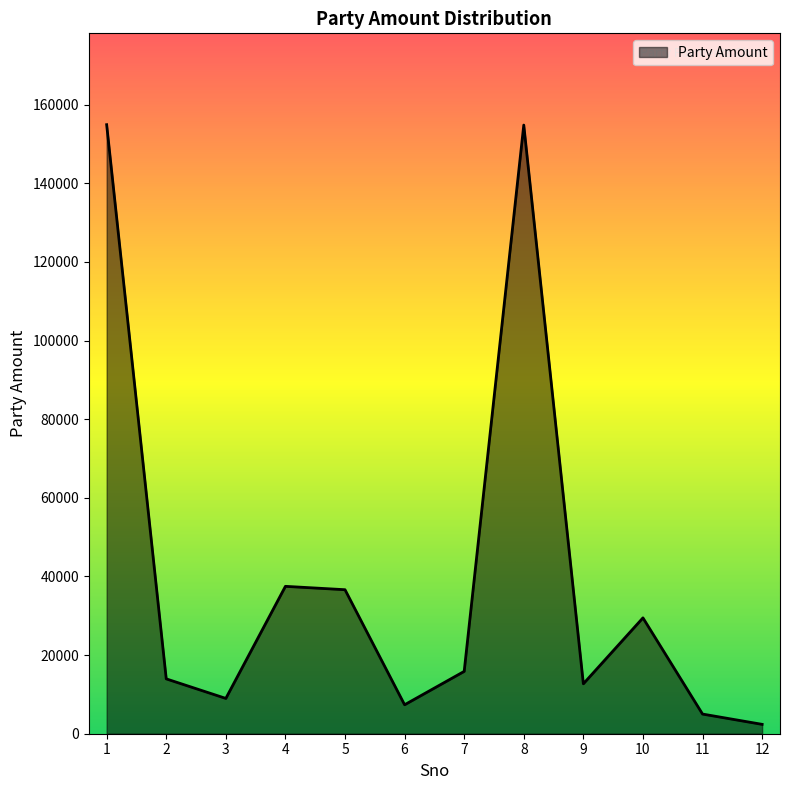

Where is the first local minimum?

3